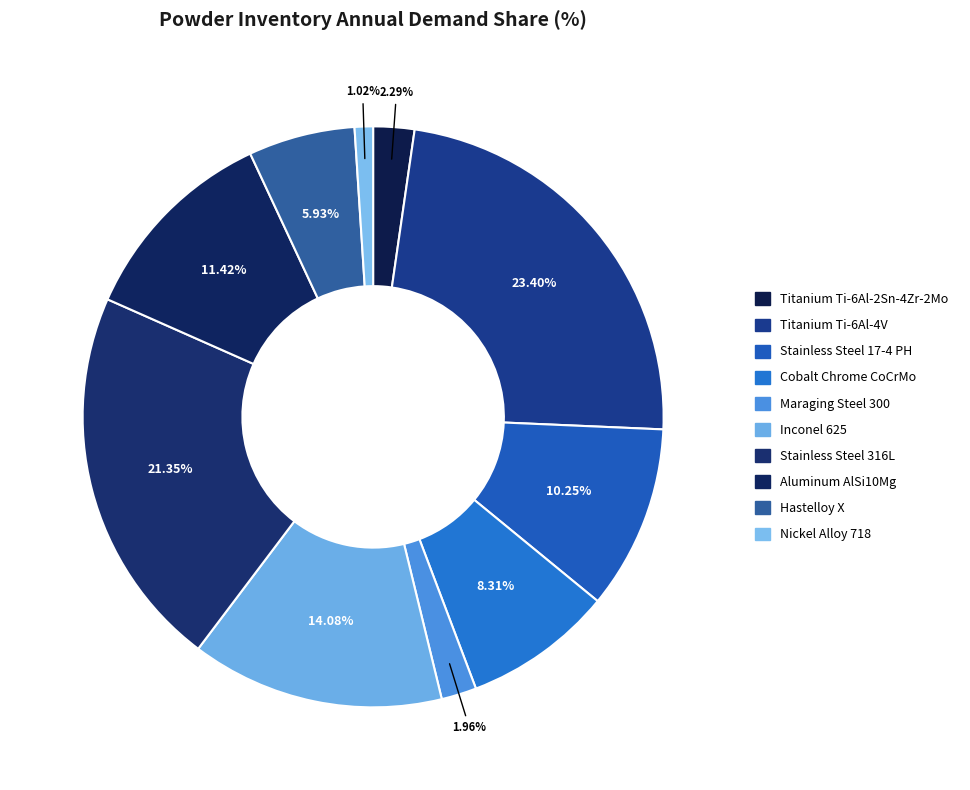

How many segments does this pie chart have?

10